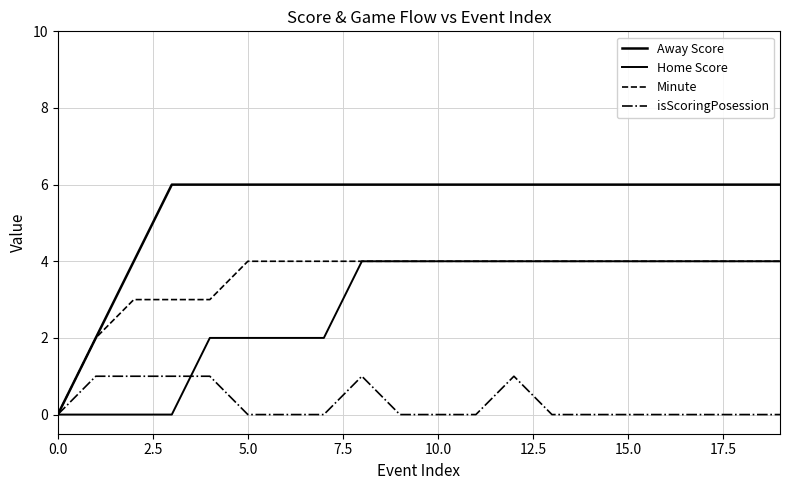

What is the label of the 2nd point from the right?

18